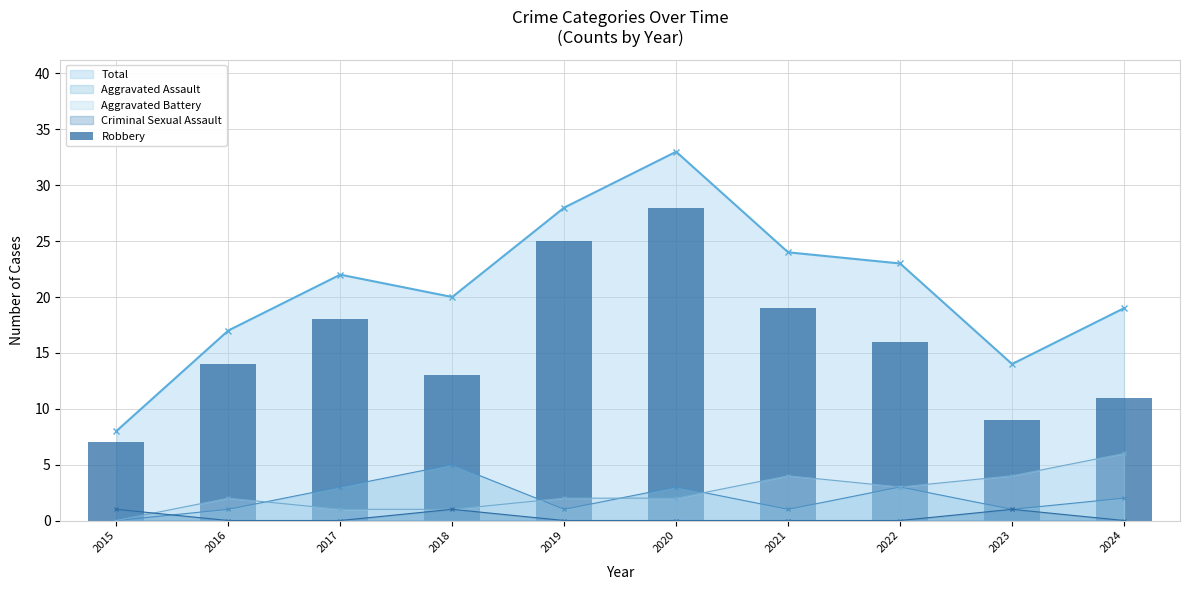

Reading right to left, what are all the values shown in this chart?

11	9	16	19	28	25	13	18	14	7